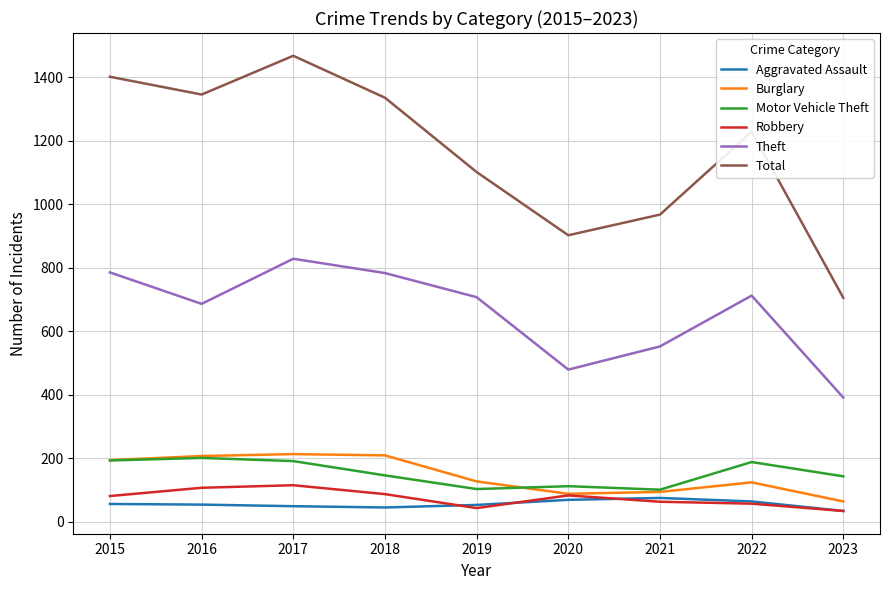

True or false: Aggravated Assault has a value of 69 at 2020.

True